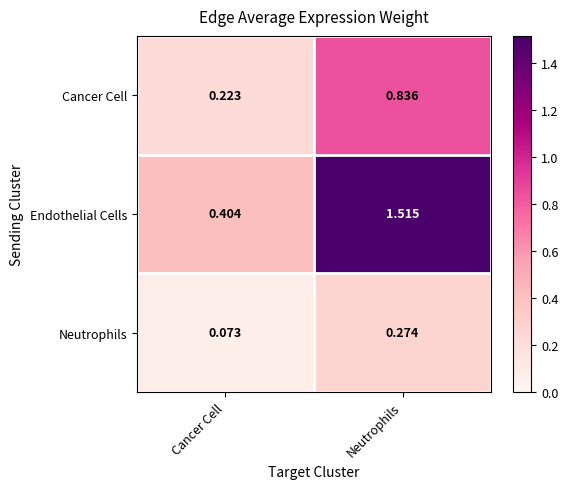

Which category has the highest value in the Neutrophils series?

Neutrophils